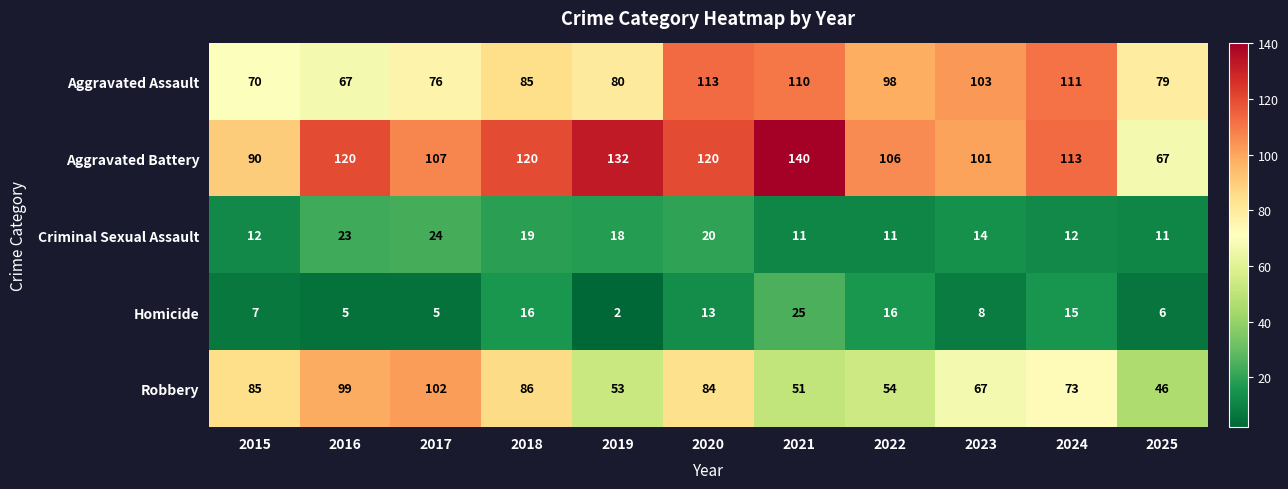

The value of Criminal Sexual Assault at 2020 is 14. True or false?

False